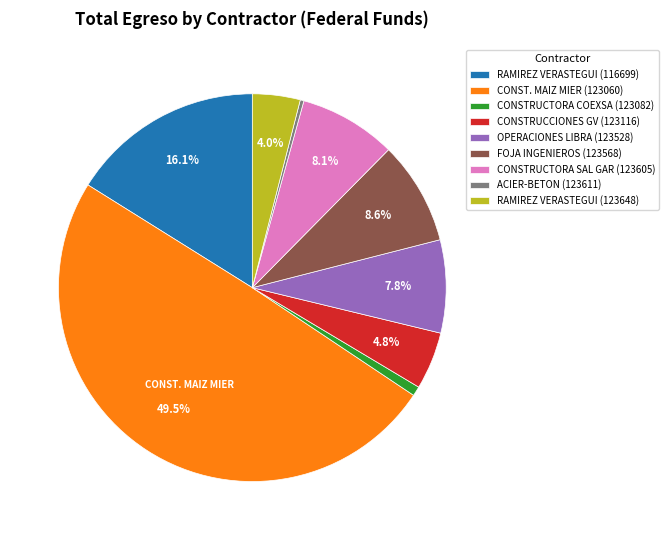

True or false: OPERACIONES LIBRA (123528) accounts for 1% of the total.

False